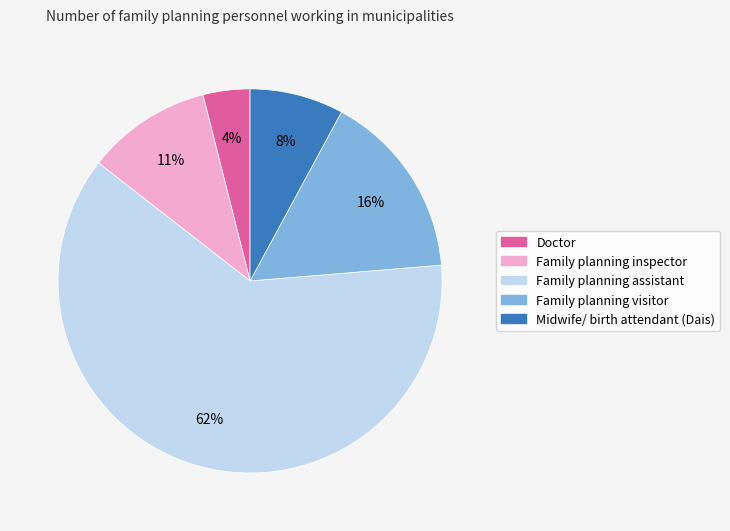

Do Midwife/ birth attendant (Dais) and Family planning visitor together represent more than half of the pie?

No